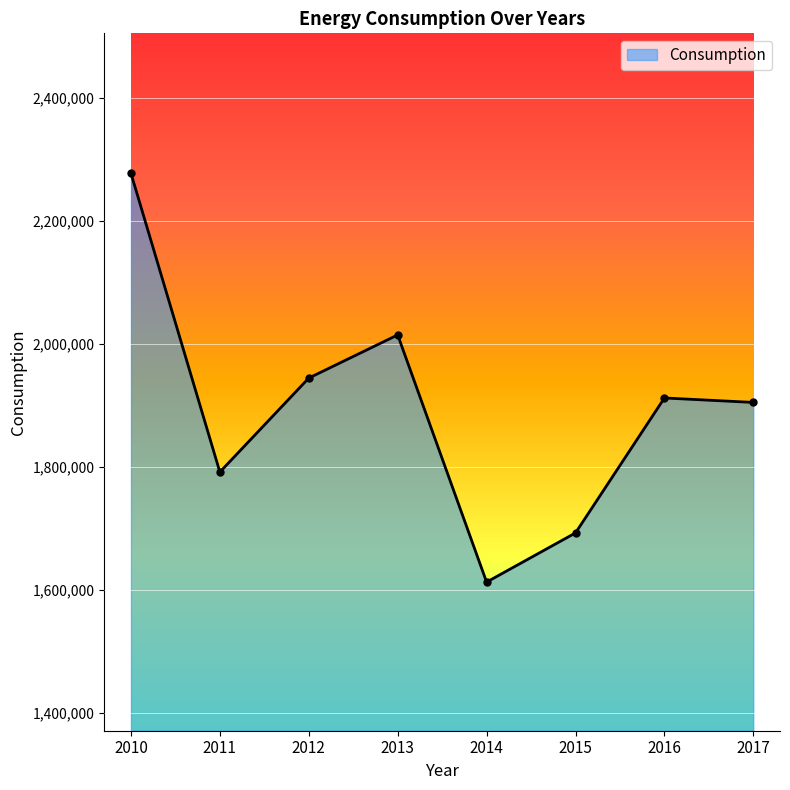

Which label corresponds to the largest value in the chart?

2010